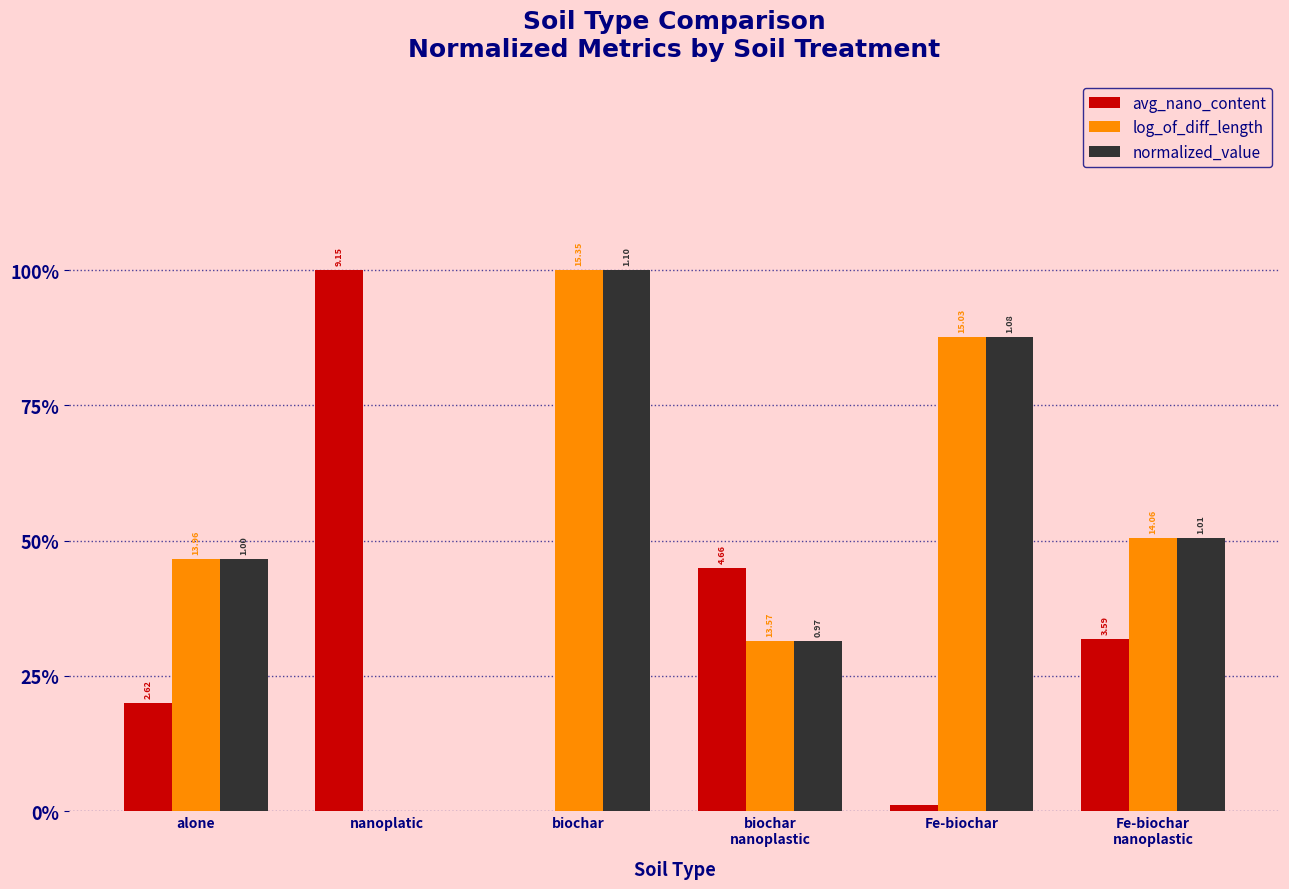

At biochar
nanoplastic, list the series in order from largest to smallest.

avg_nano_content, normalized_value, log_of_diff_length